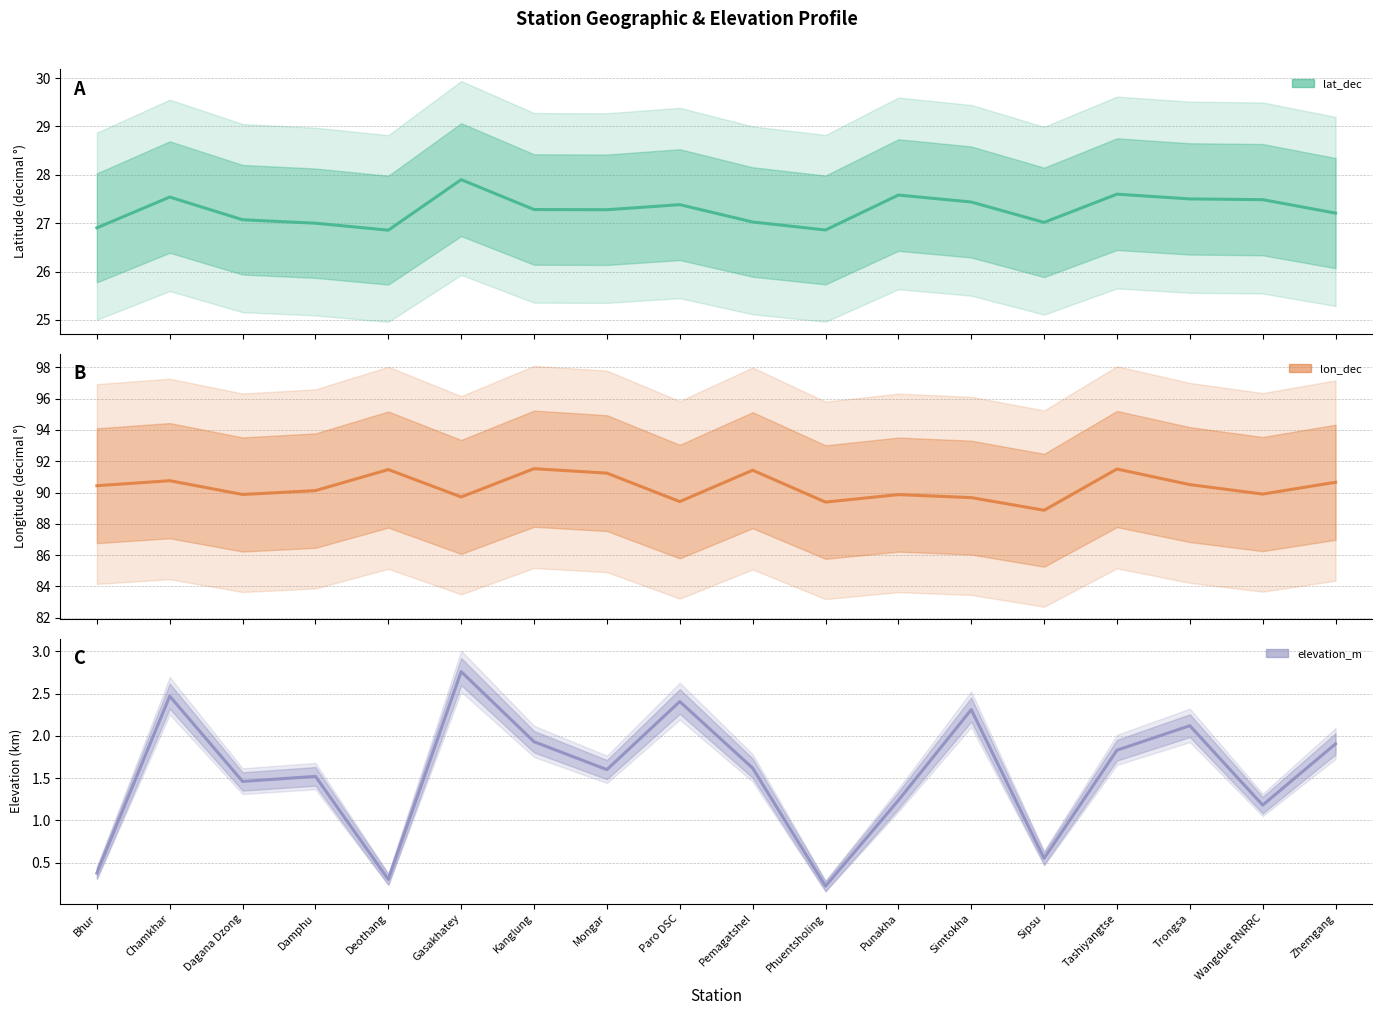

Which series changed the most between Damphu and Simtokha?

elevation_m